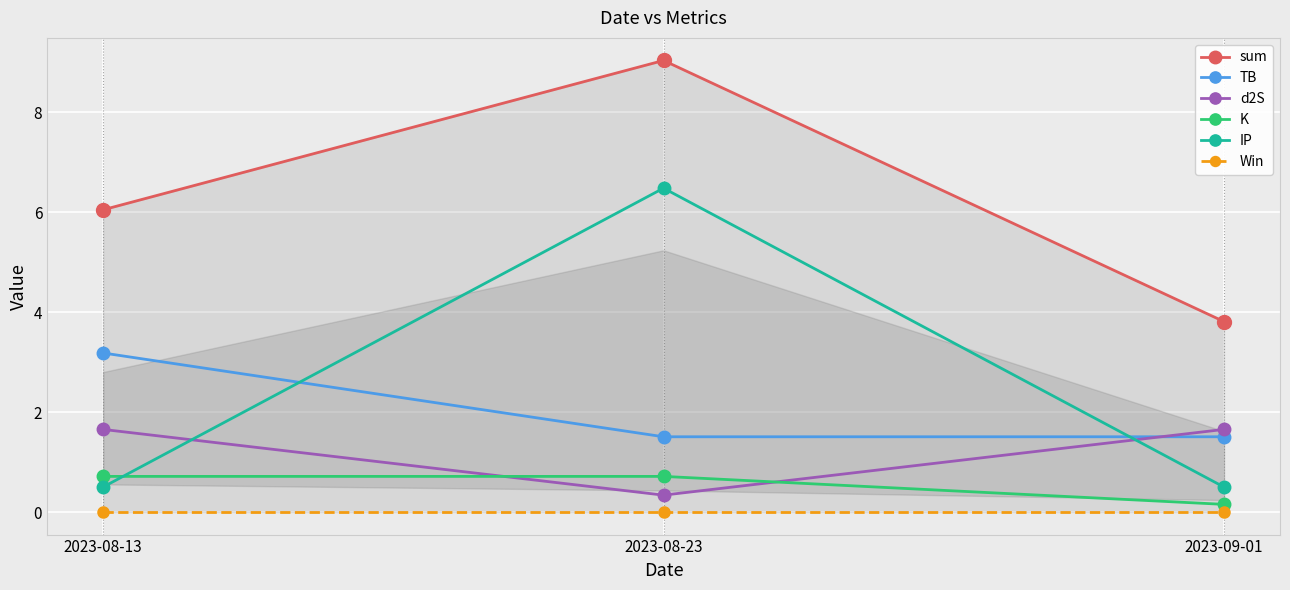

What is the sum of the K values at 2023-08-23 and 2023-08-13?

1.4